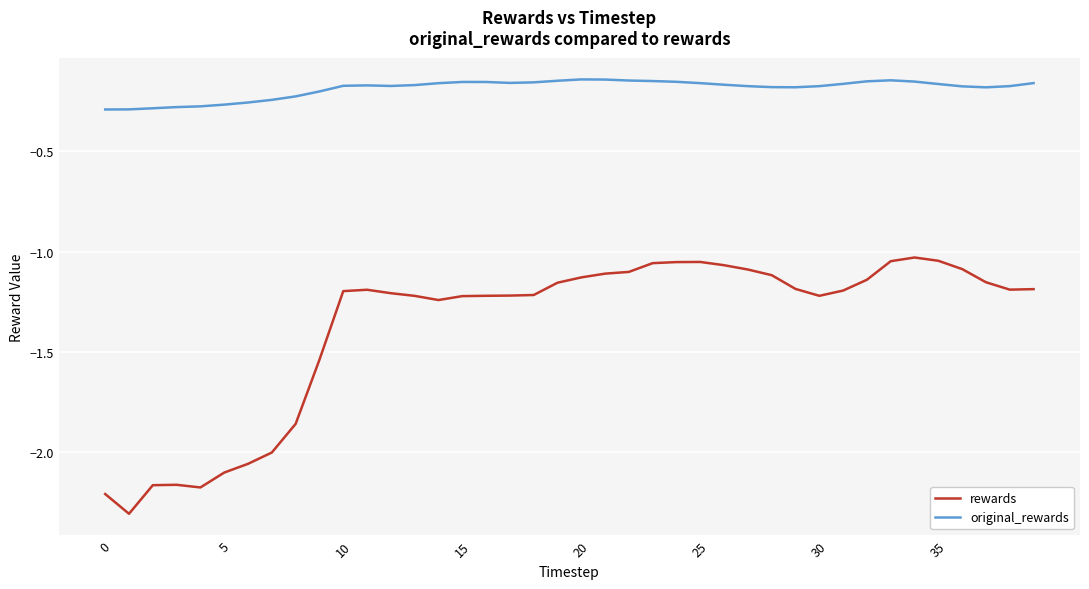

True or false: rewards has more than 2 interior local peaks.

True